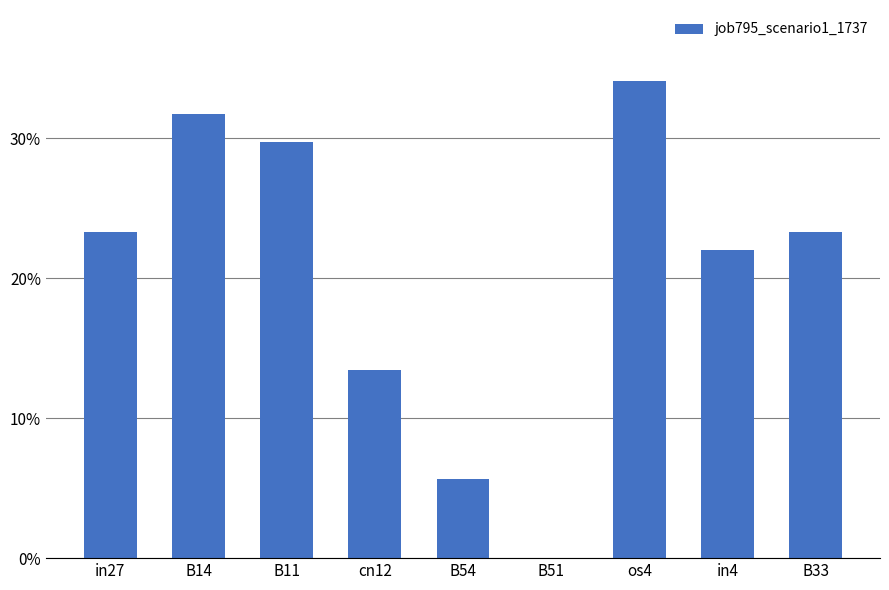

How many values are between 0 and 1?

9